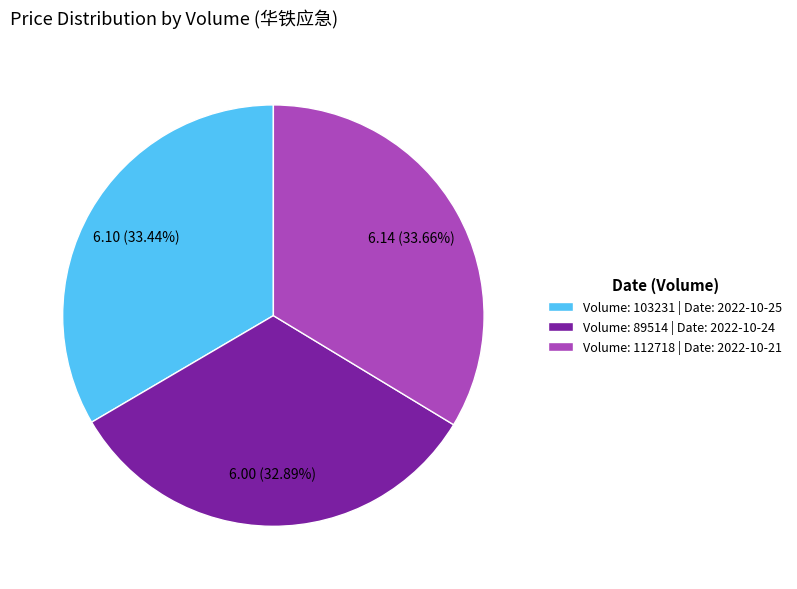

Approximately how many times larger is the value at Volume: 112718 | Date: 2022-10-21 compared to Volume: 89514 | Date: 2022-10-24?

1.0